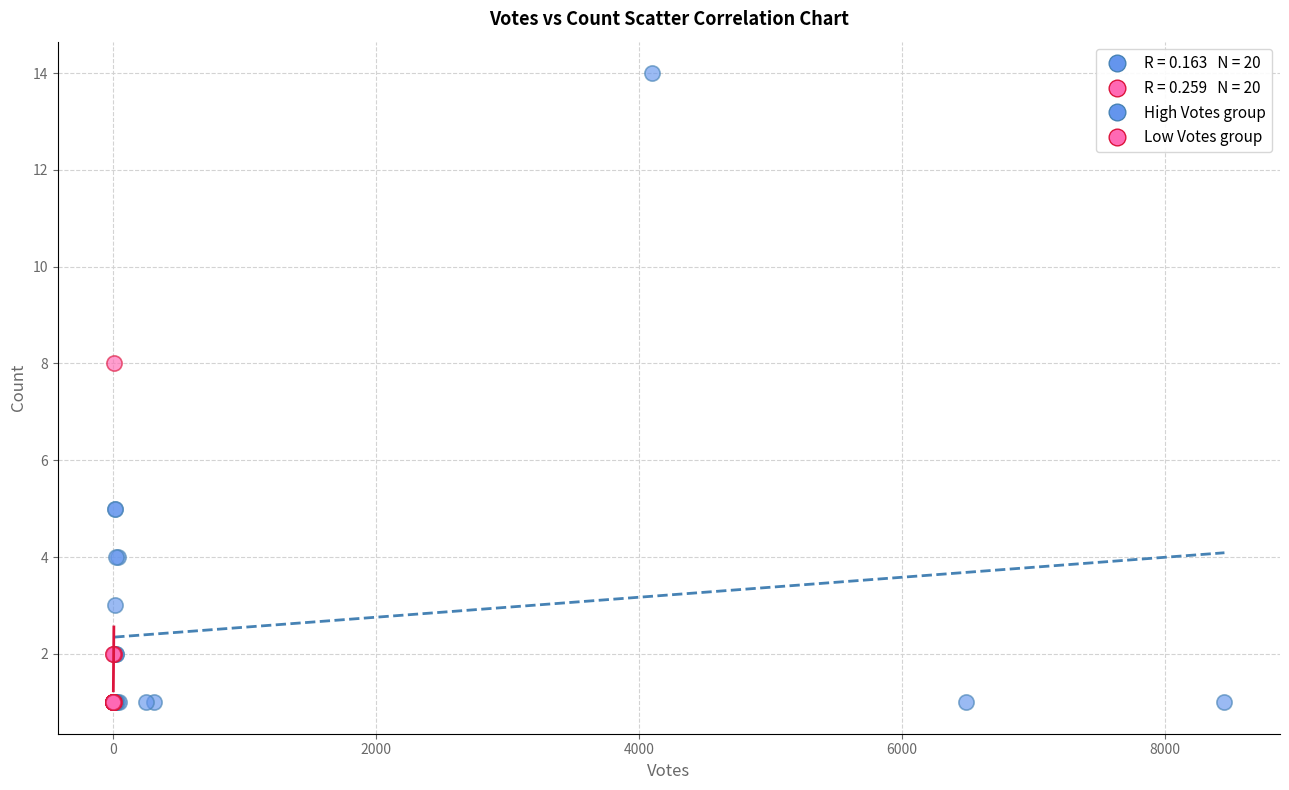

Which series contains the highest Y value?

High Votes group